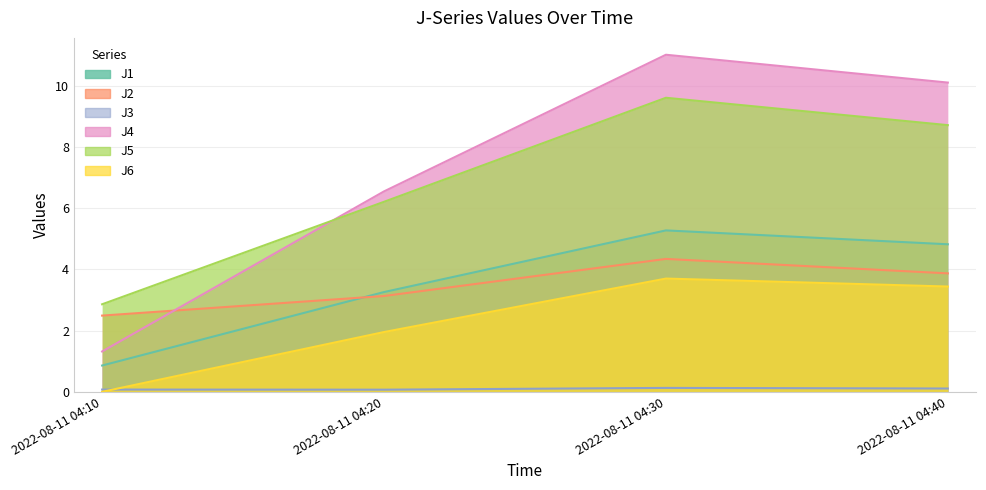

Where does the J4 series first go above 10?

2022-08-11 04:30